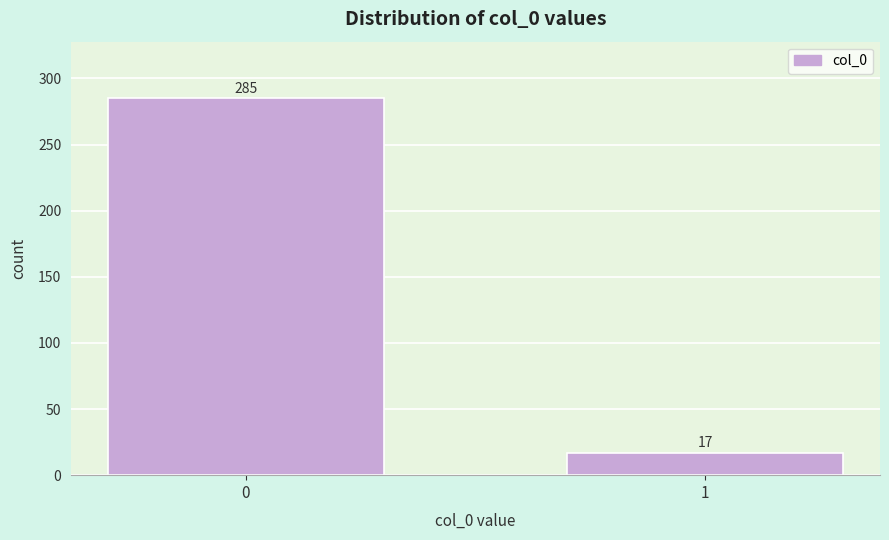

Reading left to right, extract all data points from this chart.

0=285	1=17